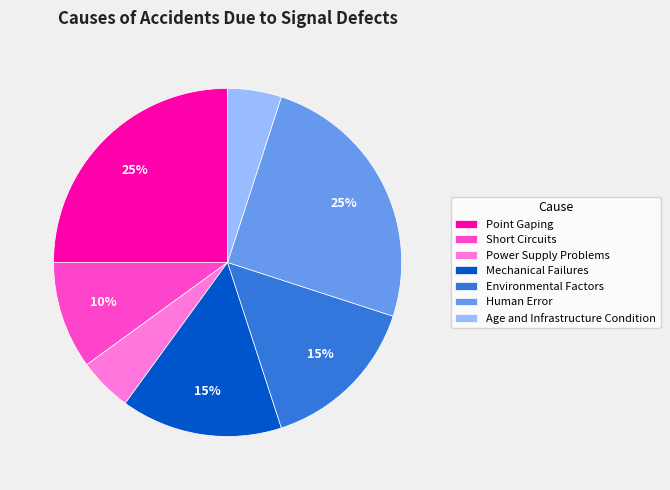

Is Age and Infrastructure Condition the majority of the pie?

No